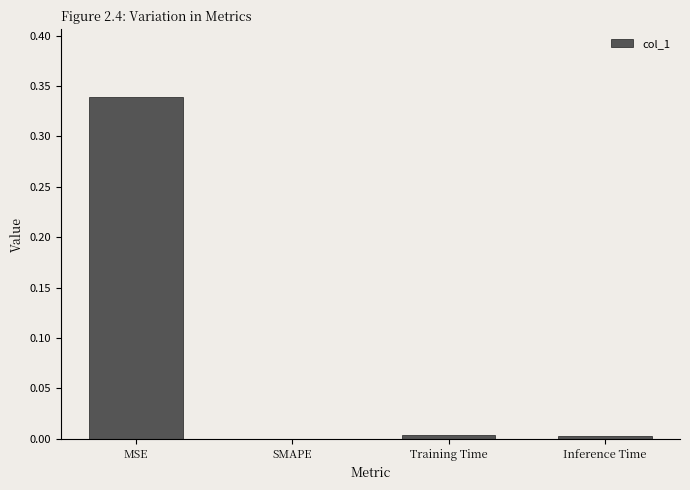

Which label corresponds to the largest value in the chart?

MSE